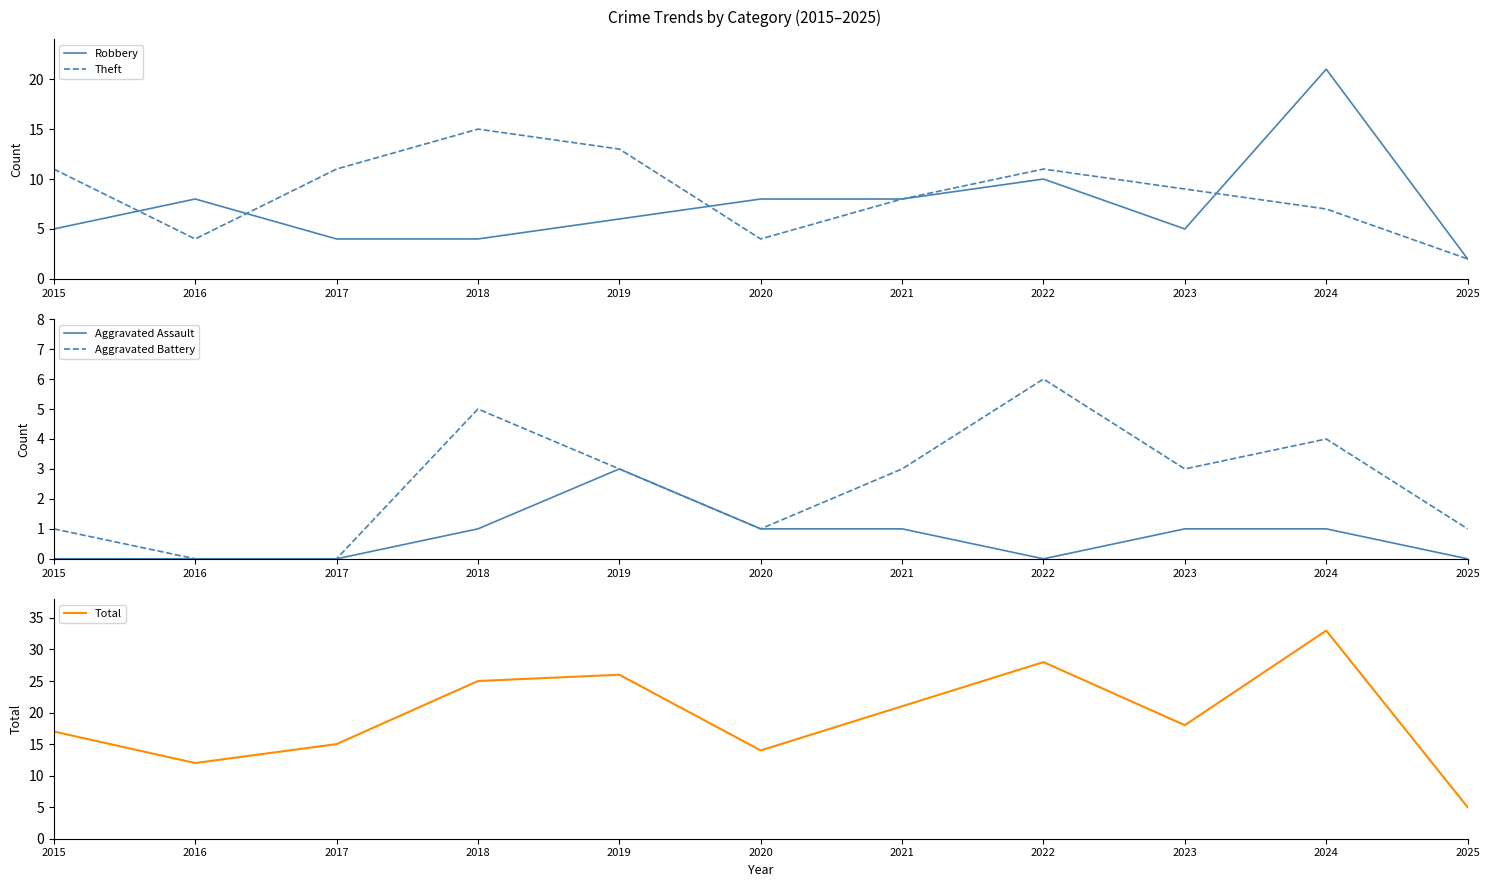

What is the sum of all Total values?

214